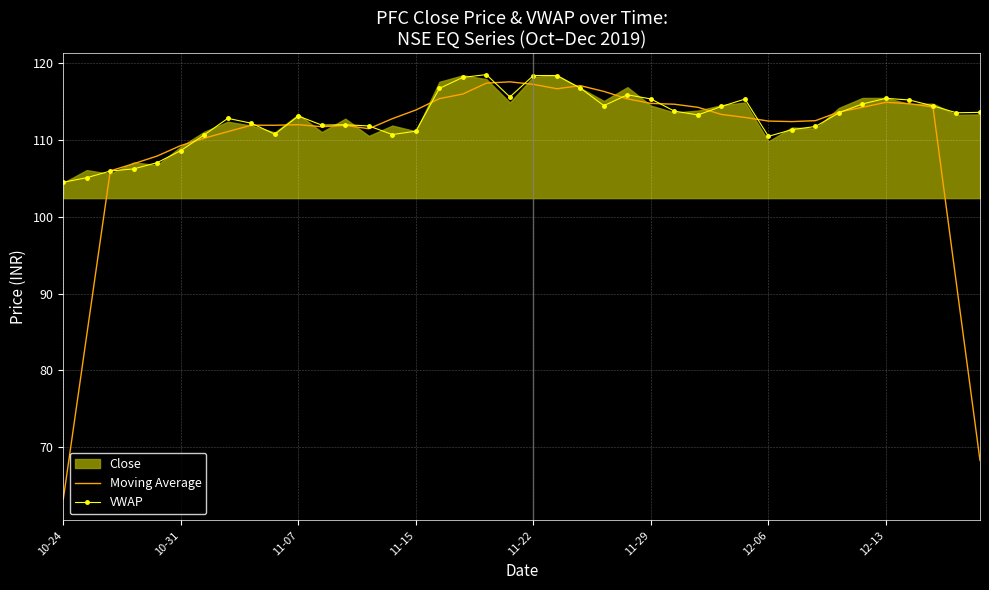

The Moving Average series shows 148.4 at 11-15. True or false?

False